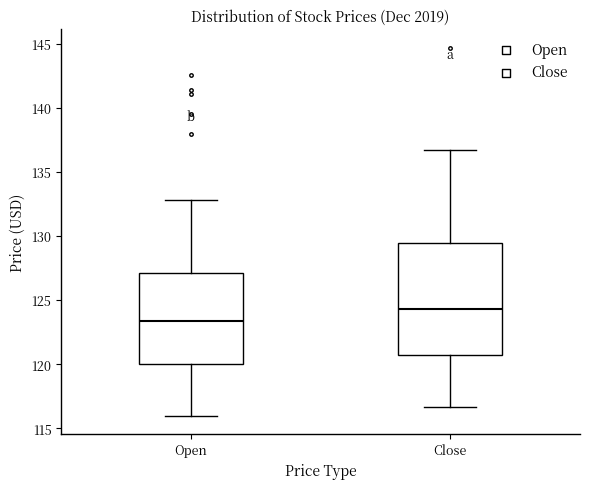

Which box has the highest median line?

Close